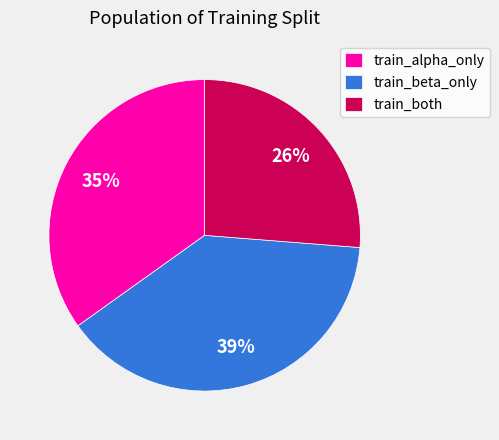

To the nearest percent, what is the difference between the largest and smallest slice percentages?

13%